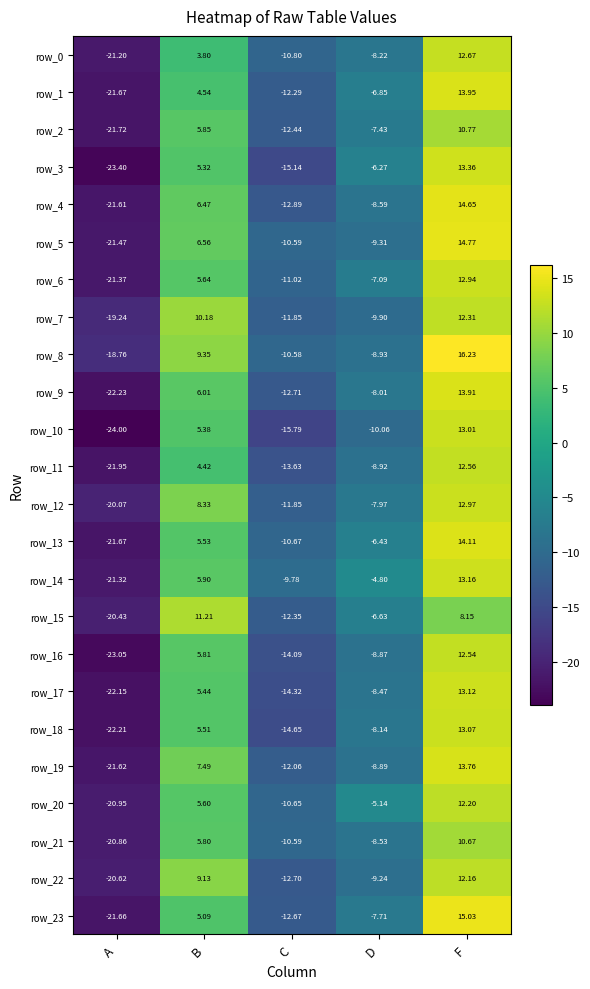

At which category is the sum across all series the highest?

F